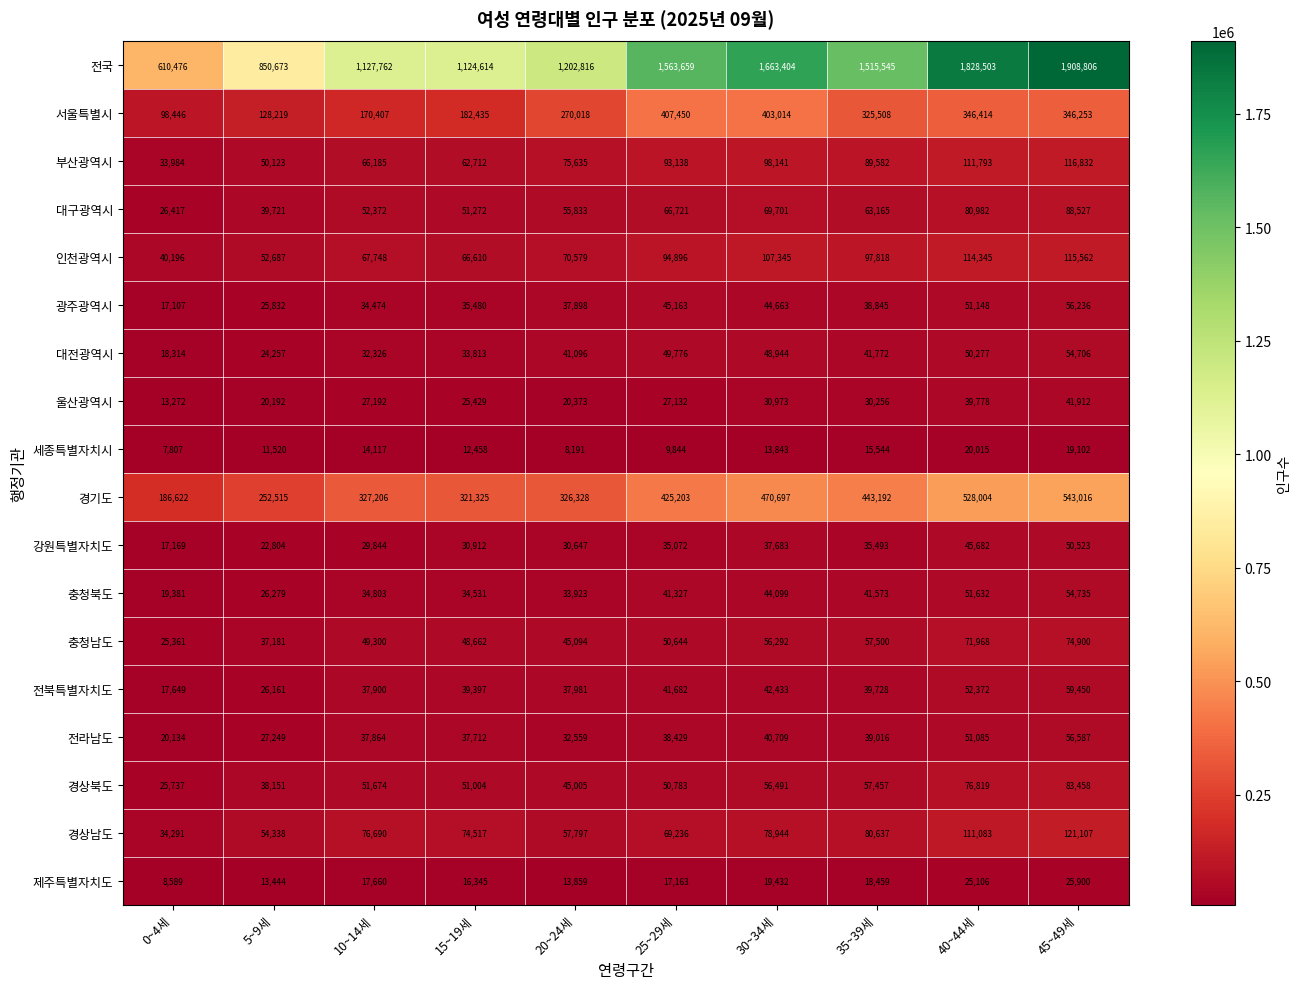

Where is 부산광역시 nearest to the value 75408?

20~24세